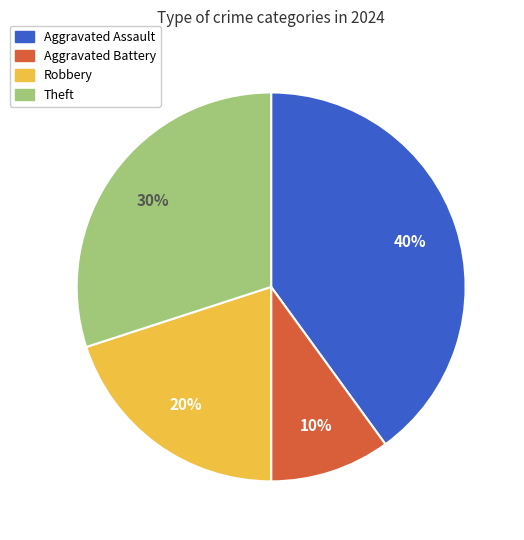

Is there any slice that represents more than half of the pie?

No